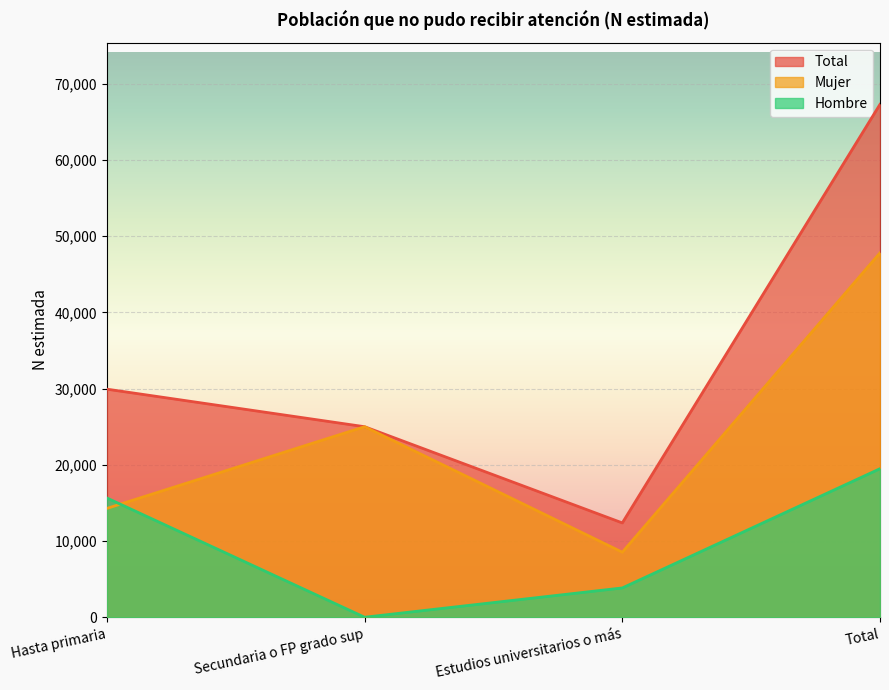

What is the sum of the Hombre values at Hasta primaria and Total?

35135